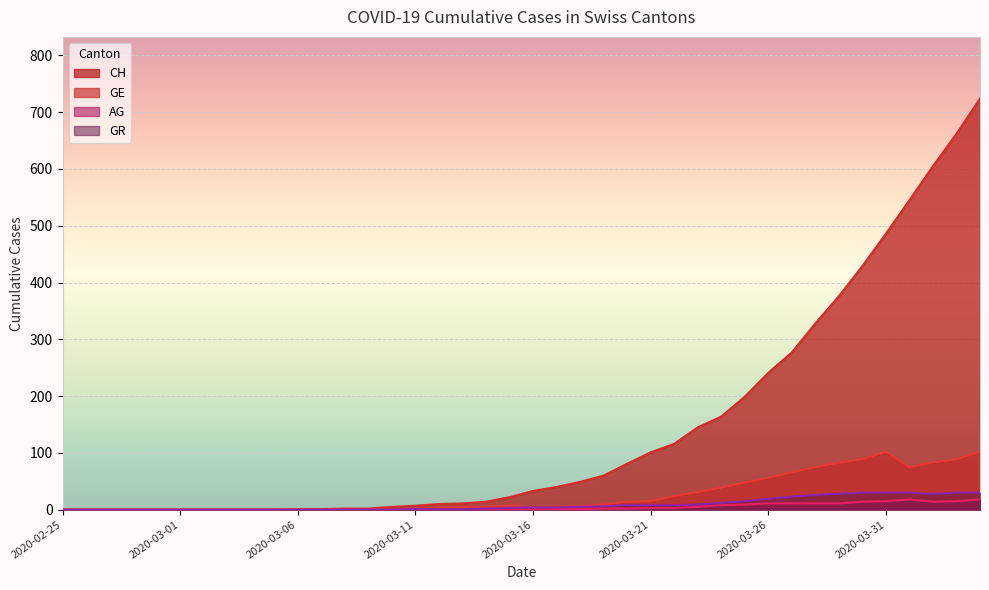

Where is CH nearest to the value 362?

2020-03-29